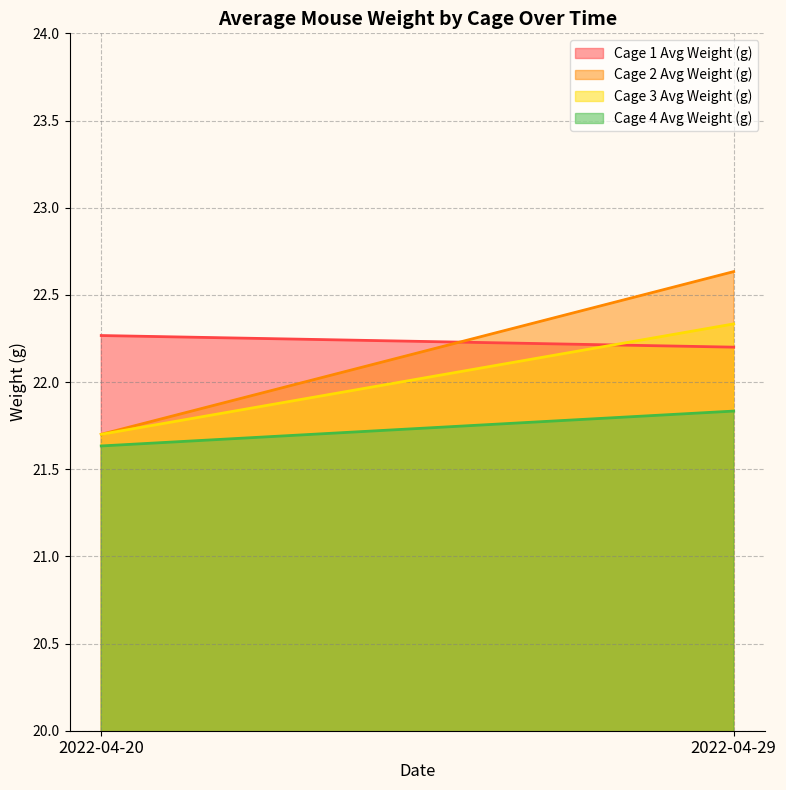

The Cage 2 Avg Weight (g) series shows 36.5 at 2022-04-29. True or false?

False